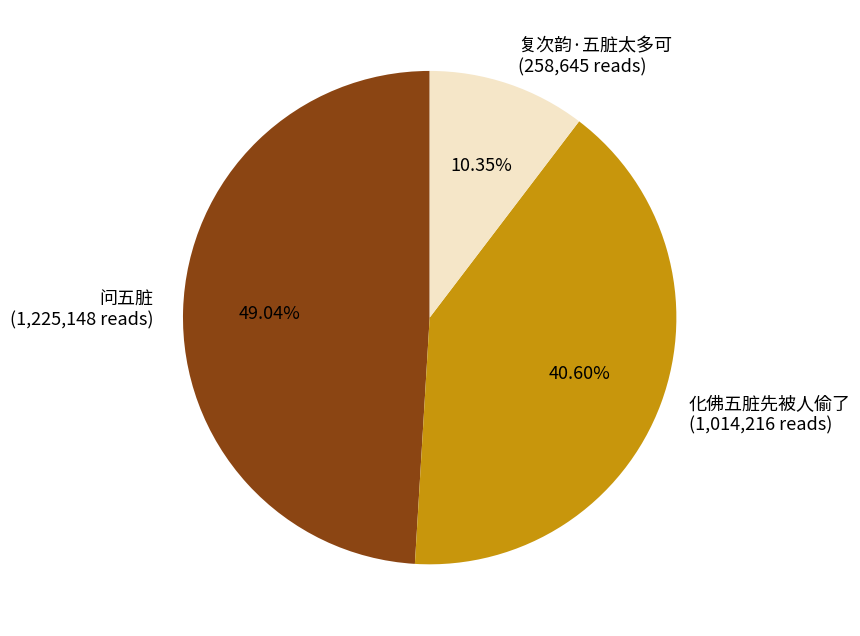

To the nearest percent, what percentage of the pie is 化佛五脏先被人偷了?

41%